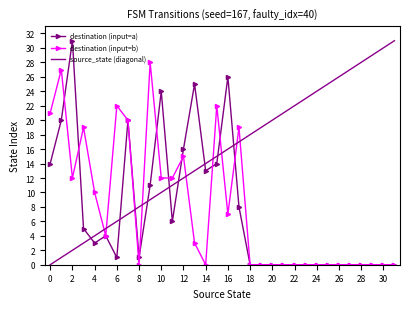

Which series has the largest total across all categories?

source_state (diagonal)